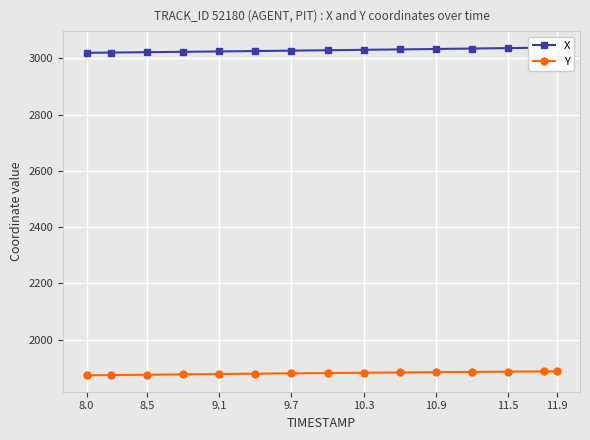

True or false: X and Y intersect in this chart.

False